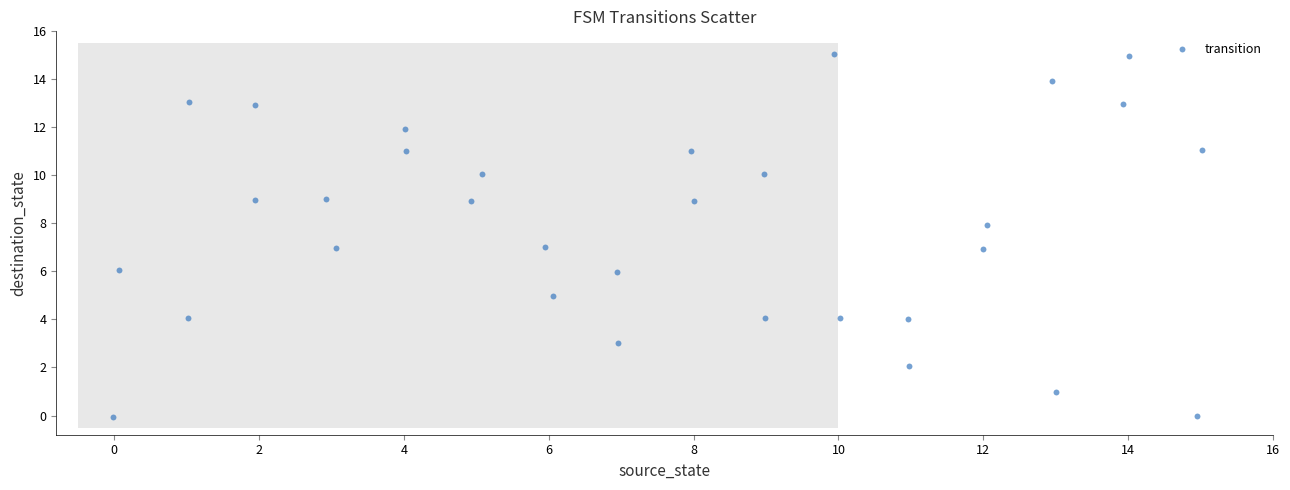

What is the range of Y values (max minus min)?

15.1